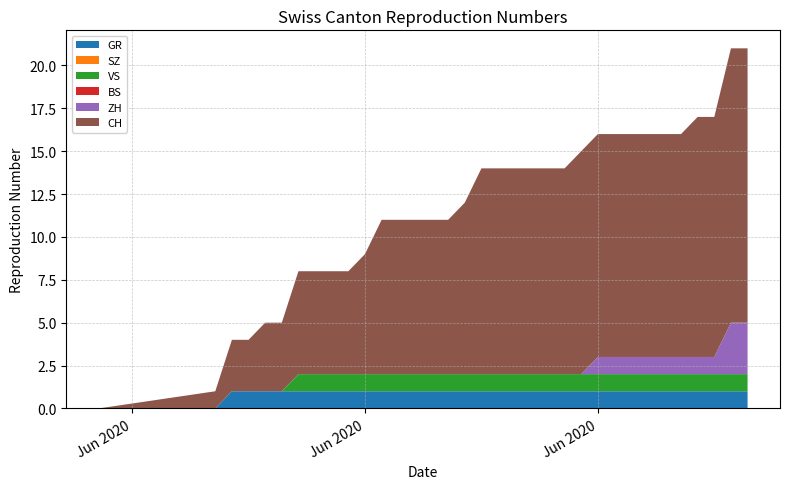

Reading right to left, extract all data points from this chart.

GR: 2020-07-09=1	2020-07-08=1	2020-07-07=1	2020-07-06=1	2020-07-05=1	2020-07-04=1	2020-07-03=1	2020-07-02=1	2020-07-01=1	2020-06-30=1	2020-06-29=1	2020-06-28=1	2020-06-27=1	2020-06-26=1	2020-06-25=1	2020-06-24=1	2020-06-23=1	2020-06-22=1	2020-06-21=1	2020-06-20=1	2020-06-19=1	2020-06-18=1	2020-06-17=1	2020-06-16=1	2020-06-15=1	2020-06-14=1	2020-06-13=1	2020-06-12=1	2020-06-11=1	2020-06-10=1	2020-06-09=1	2020-06-08=1	2020-06-07=0	2020-05-31=0
SZ: 2020-07-09=0	2020-07-08=0	2020-07-07=0	2020-07-06=0	2020-07-05=0	2020-07-04=0	2020-07-03=0	2020-07-02=0	2020-07-01=0	2020-06-30=0	2020-06-29=0	2020-06-28=0	2020-06-27=0	2020-06-26=0	2020-06-25=0	2020-06-24=0	2020-06-23=0	2020-06-22=0	2020-06-21=0	2020-06-20=0	2020-06-19=0	2020-06-18=0	2020-06-17=0	2020-06-16=0	2020-06-15=0	2020-06-14=0	2020-06-13=0	2020-06-12=0	2020-06-11=0	2020-06-10=0	2020-06-09=0	2020-06-08=0	2020-06-07=0	2020-05-31=0
VS: 2020-07-09=1	2020-07-08=1	2020-07-07=1	2020-07-06=1	2020-07-05=1	2020-07-04=1	2020-07-03=1	2020-07-02=1	2020-07-01=1	2020-06-30=1	2020-06-29=1	2020-06-28=1	2020-06-27=1	2020-06-26=1	2020-06-25=1	2020-06-24=1	2020-06-23=1	2020-06-22=1	2020-06-21=1	2020-06-20=1	2020-06-19=1	2020-06-18=1	2020-06-17=1	2020-06-16=1	2020-06-15=1	2020-06-14=1	2020-06-13=1	2020-06-12=1	2020-06-11=0	2020-06-10=0	2020-06-09=0	2020-06-08=0	2020-06-07=0	2020-05-31=0
BS: 2020-07-09=0	2020-07-08=0	2020-07-07=0	2020-07-06=0	2020-07-05=0	2020-07-04=0	2020-07-03=0	2020-07-02=0	2020-07-01=0	2020-06-30=0	2020-06-29=0	2020-06-28=0	2020-06-27=0	2020-06-26=0	2020-06-25=0	2020-06-24=0	2020-06-23=0	2020-06-22=0	2020-06-21=0	2020-06-20=0	2020-06-19=0	2020-06-18=0	2020-06-17=0	2020-06-16=0	2020-06-15=0	2020-06-14=0	2020-06-13=0	2020-06-12=0	2020-06-11=0	2020-06-10=0	2020-06-09=0	2020-06-08=0	2020-06-07=0	2020-05-31=0
ZH: 2020-07-09=3	2020-07-08=3	2020-07-07=1	2020-07-06=1	2020-07-05=1	2020-07-04=1	2020-07-03=1	2020-07-02=1	2020-07-01=1	2020-06-30=1	2020-06-29=0	2020-06-28=0	2020-06-27=0	2020-06-26=0	2020-06-25=0	2020-06-24=0	2020-06-23=0	2020-06-22=0	2020-06-21=0	2020-06-20=0	2020-06-19=0	2020-06-18=0	2020-06-17=0	2020-06-16=0	2020-06-15=0	2020-06-14=0	2020-06-13=0	2020-06-12=0	2020-06-11=0	2020-06-10=0	2020-06-09=0	2020-06-08=0	2020-06-07=0	2020-05-31=0
CH: 2020-07-09=16	2020-07-08=16	2020-07-07=14	2020-07-06=14	2020-07-05=13	2020-07-04=13	2020-07-03=13	2020-07-02=13	2020-07-01=13	2020-06-30=13	2020-06-29=13	2020-06-28=12	2020-06-27=12	2020-06-26=12	2020-06-25=12	2020-06-24=12	2020-06-23=12	2020-06-22=10	2020-06-21=9	2020-06-20=9	2020-06-19=9	2020-06-18=9	2020-06-17=9	2020-06-16=7	2020-06-15=6	2020-06-14=6	2020-06-13=6	2020-06-12=6	2020-06-11=4	2020-06-10=4	2020-06-09=3	2020-06-08=3	2020-06-07=1	2020-05-31=0